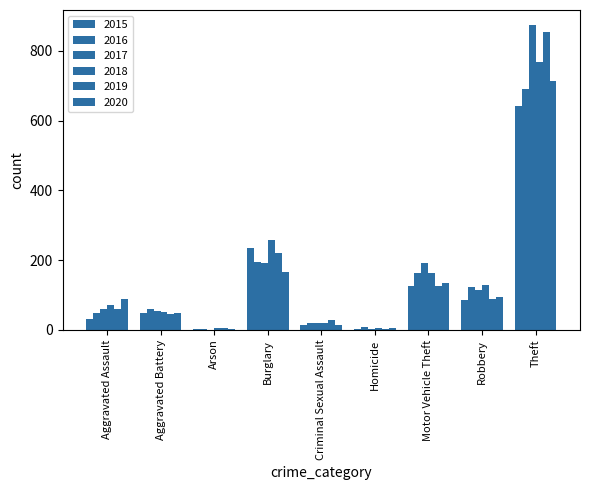

At which label is 2016 closest to 346?

Burglary